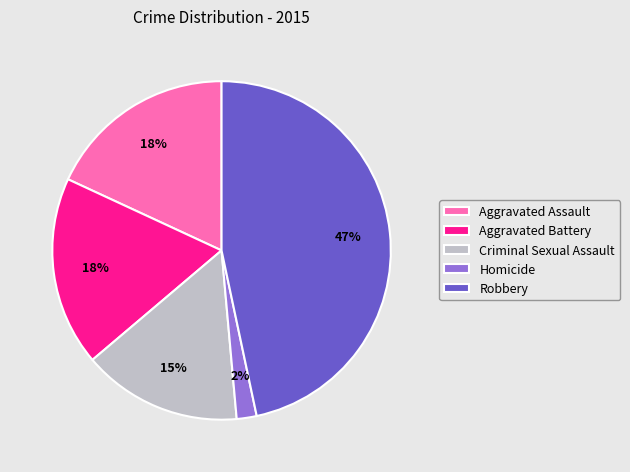

Count the number of slices in the pie.

5